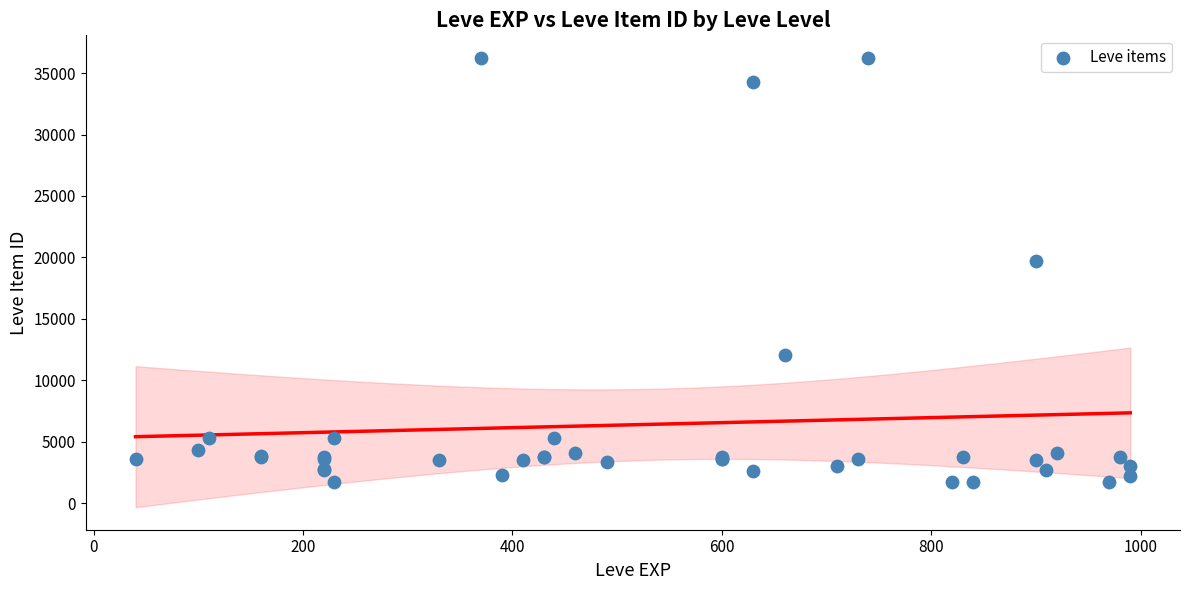

What Y value in the scatter plot is closest to 18967?

19744